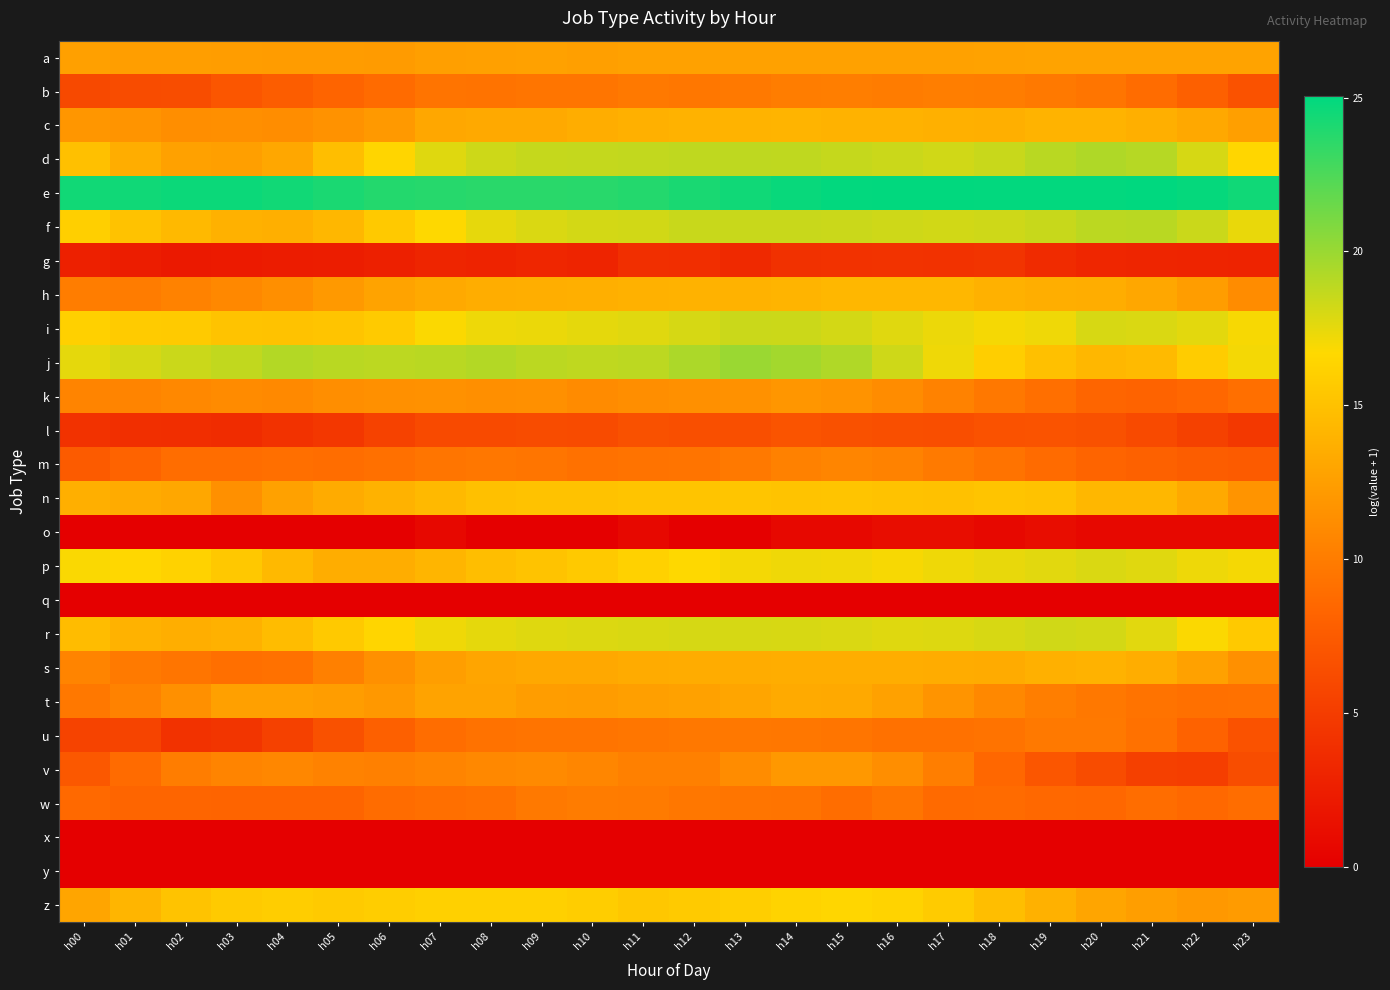

Which label corresponds to the largest value in the chart?

h21